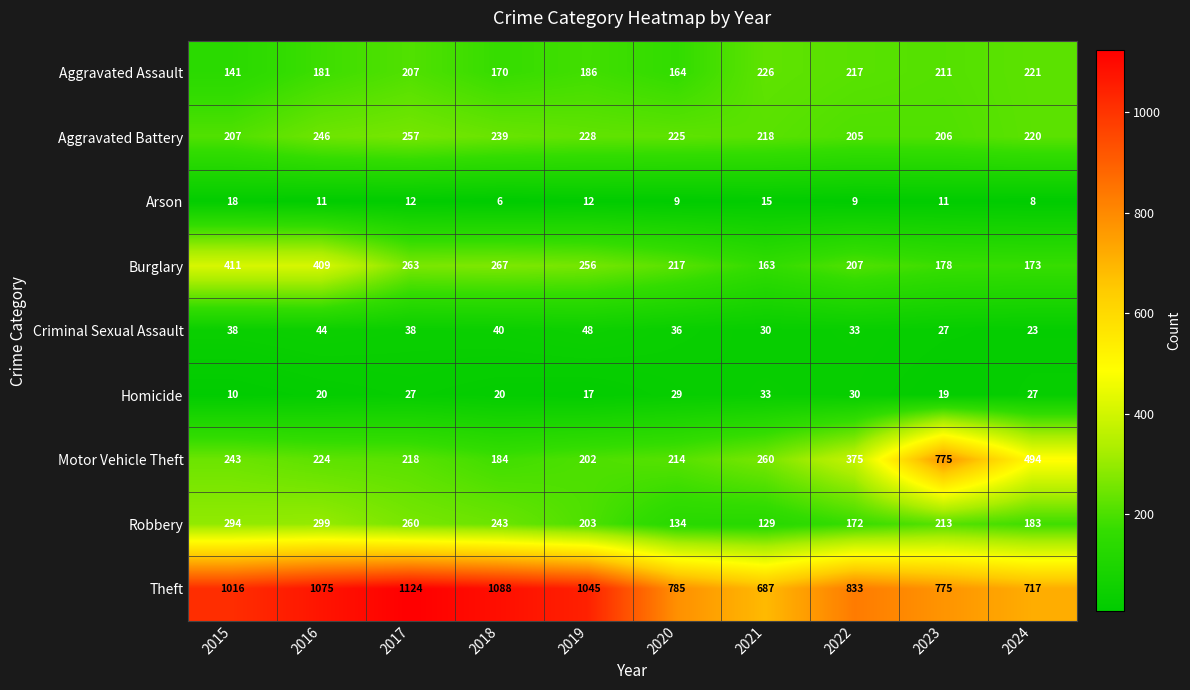

What value does the Theft series have at 2019, to the nearest 5?

1045